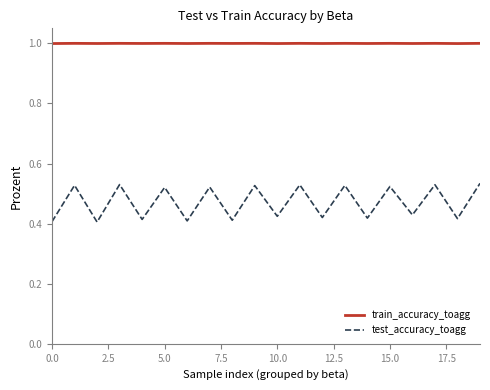

Which series has the largest total across all categories?

train_accuracy_toagg